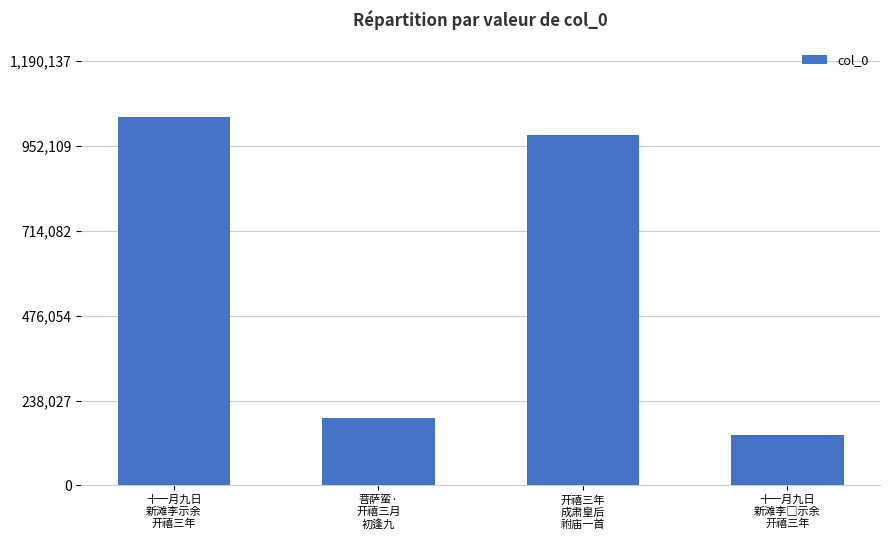

Count the number of data series in this chart.

1